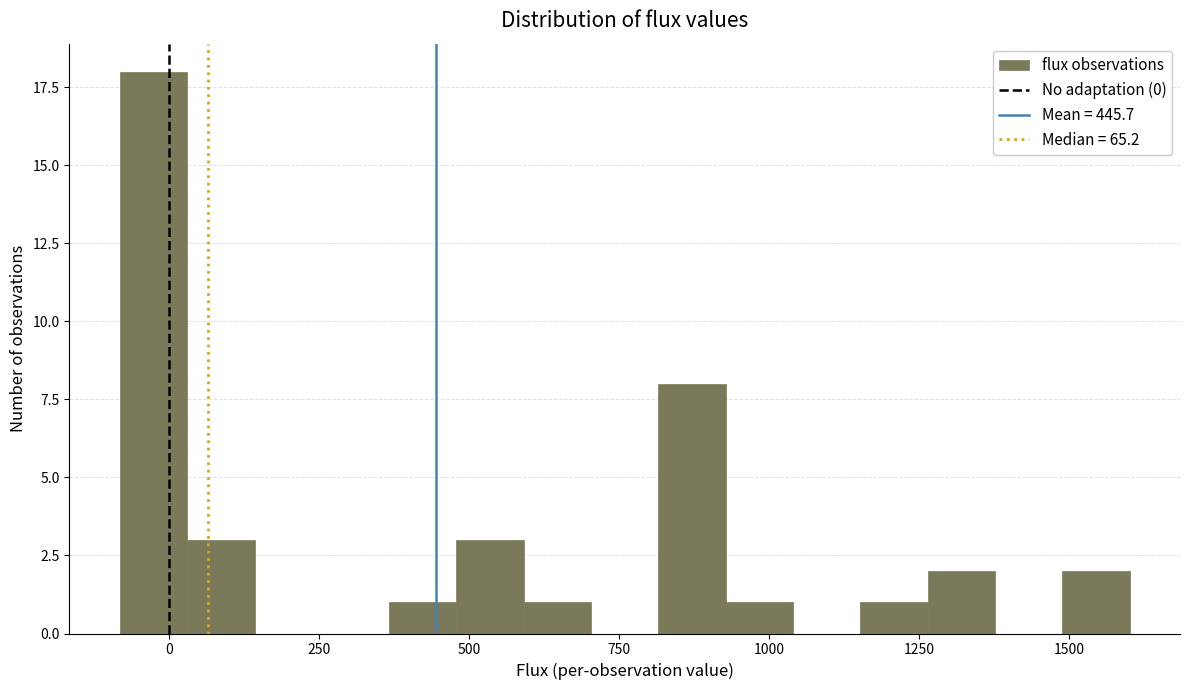

Around what value on the x-axis is the tallest bar? Give the approximate position of its centre, as read against the axis.

-50